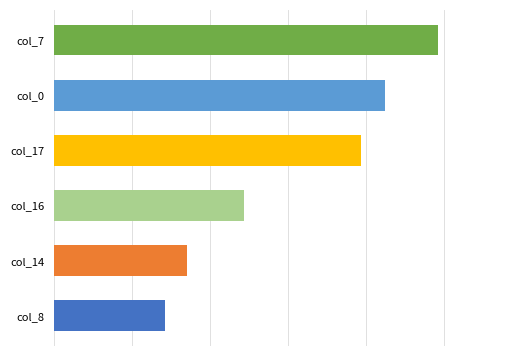

Where is col_17 nearest to the value 193?

18